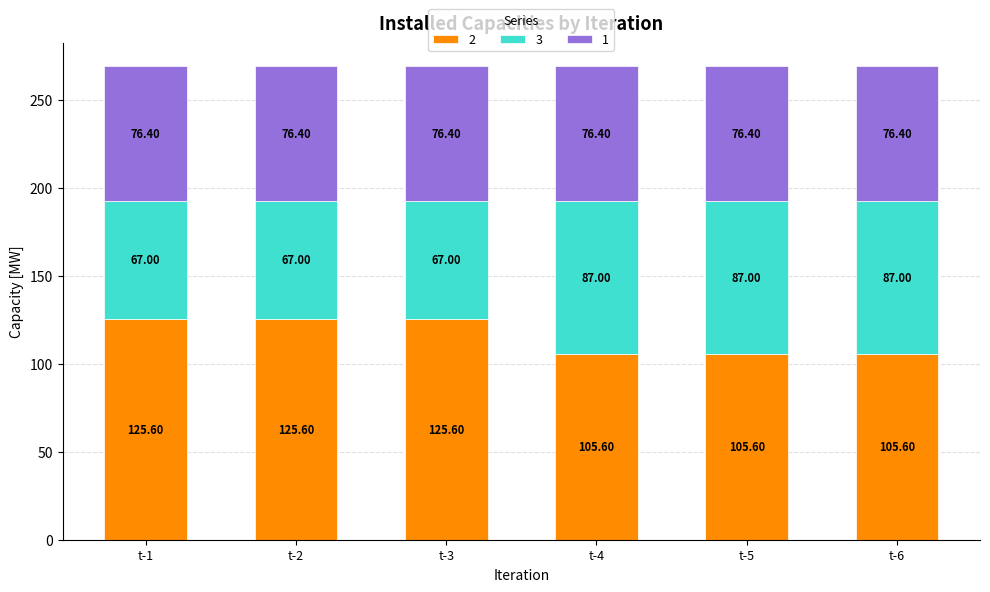

What is the total value across all series at t-2?

269.0